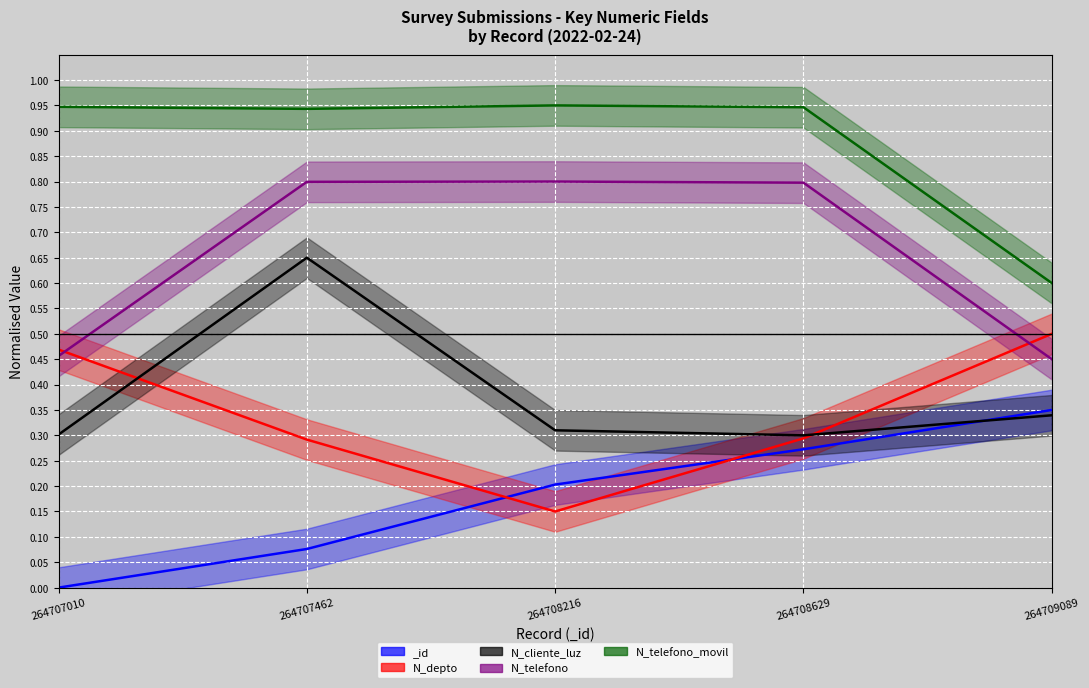

How many categories are shown in the chart?

5